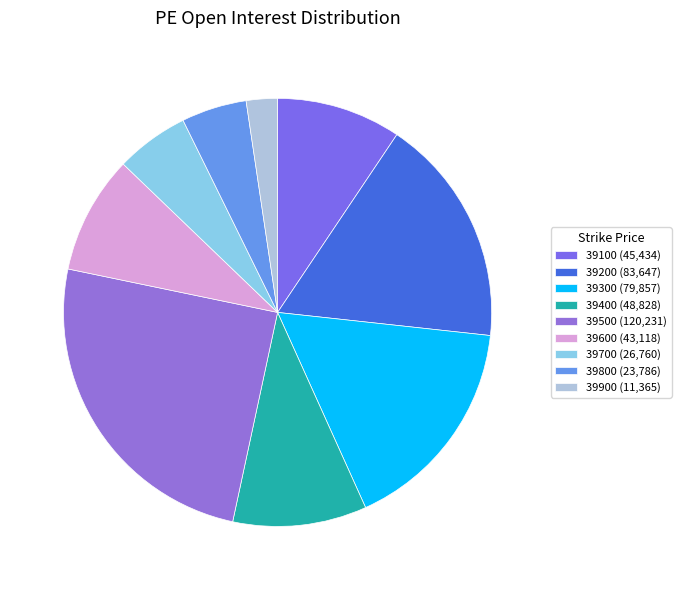

True or false: 39100 accounts for 9% of the total.

True